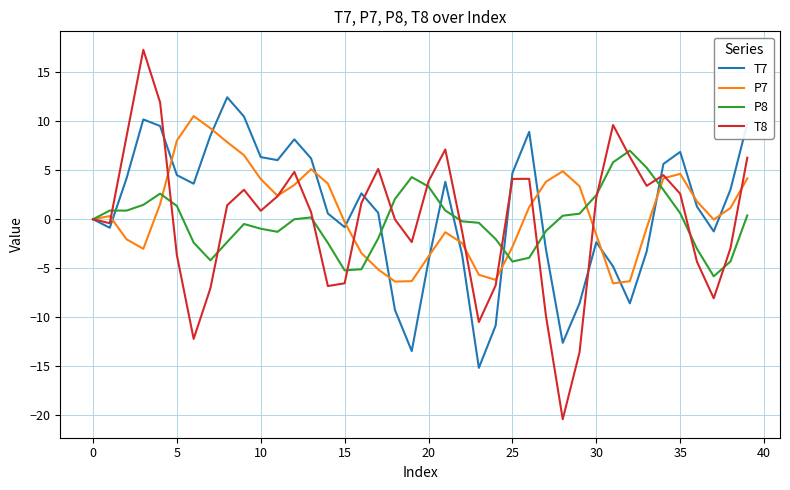

What are all the series names shown in the legend?

T7, P7, P8, T8